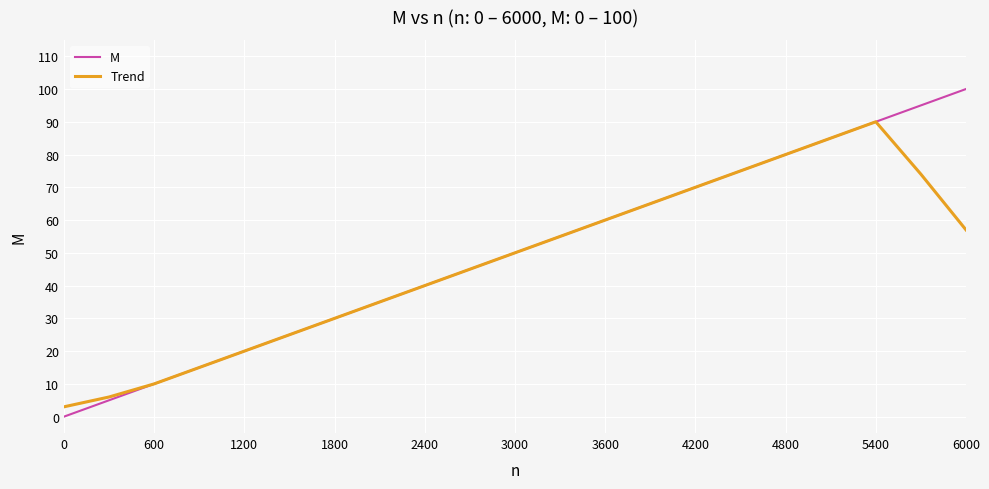

What is the highest value of the M series?

100